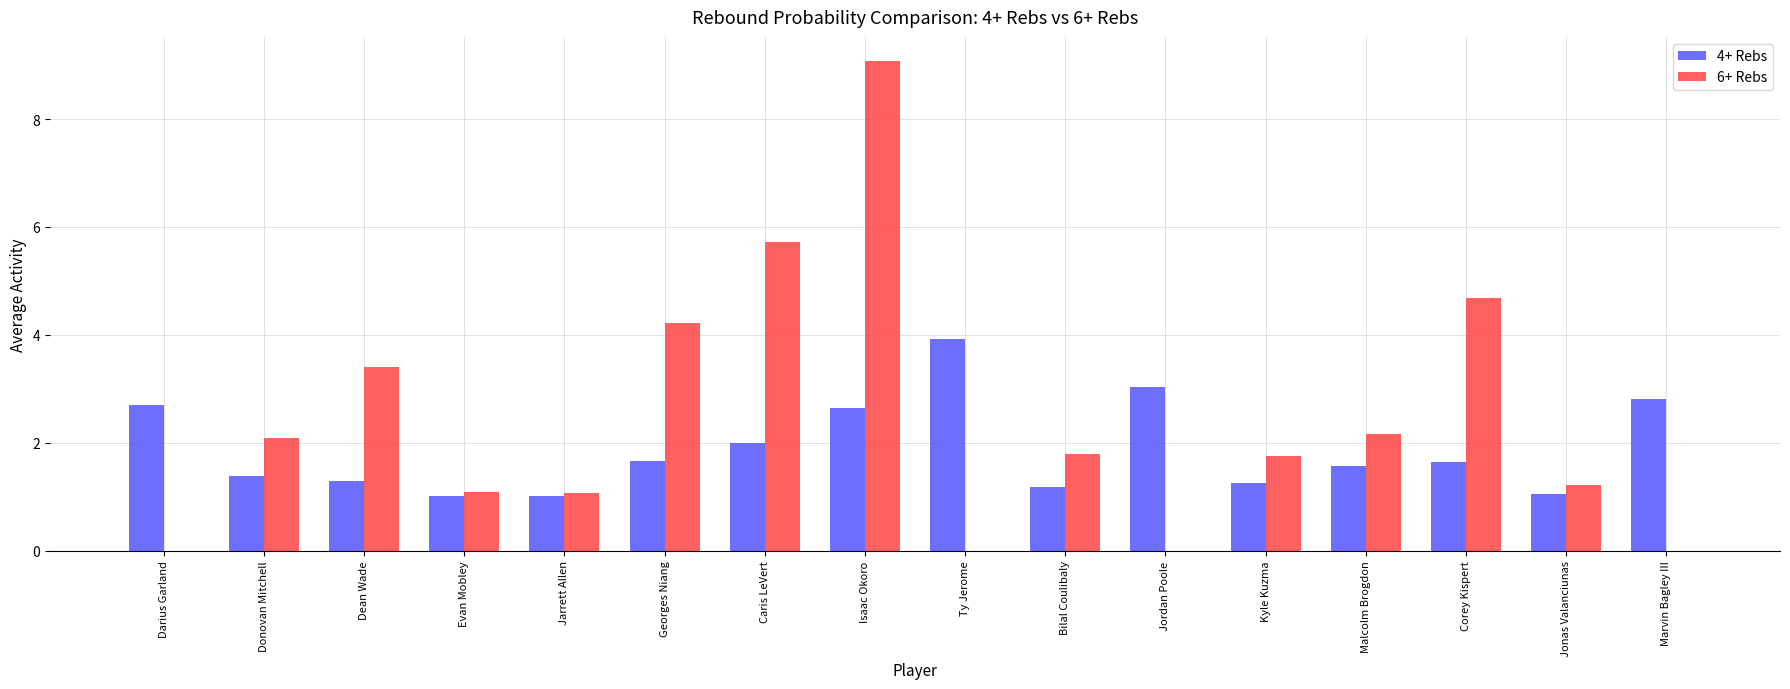

Which category has the highest value in the 6+ Rebs series?

Isaac Okoro